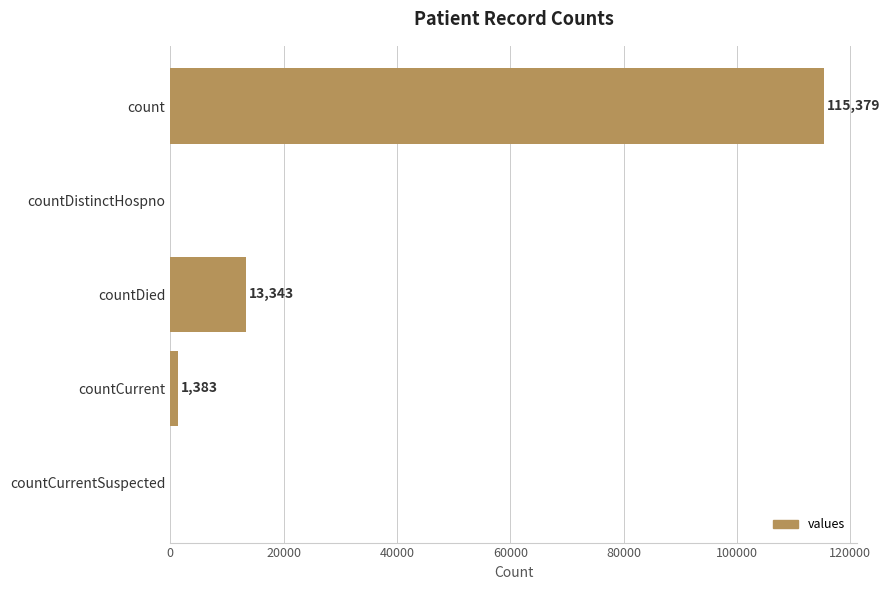

Reading top to bottom, list all the values displayed in this chart.

count=115379	countDistinctHospno=0	countDied=13343	countCurrent=1383	countCurrentSuspected=0